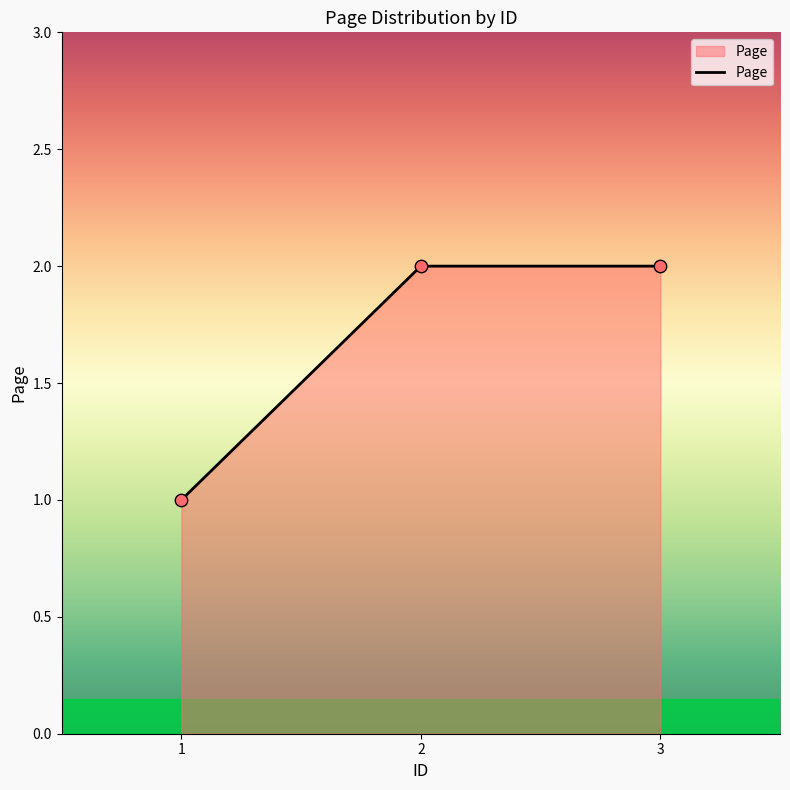

What is the ratio of the value at 2 to the value at 3?

1.0